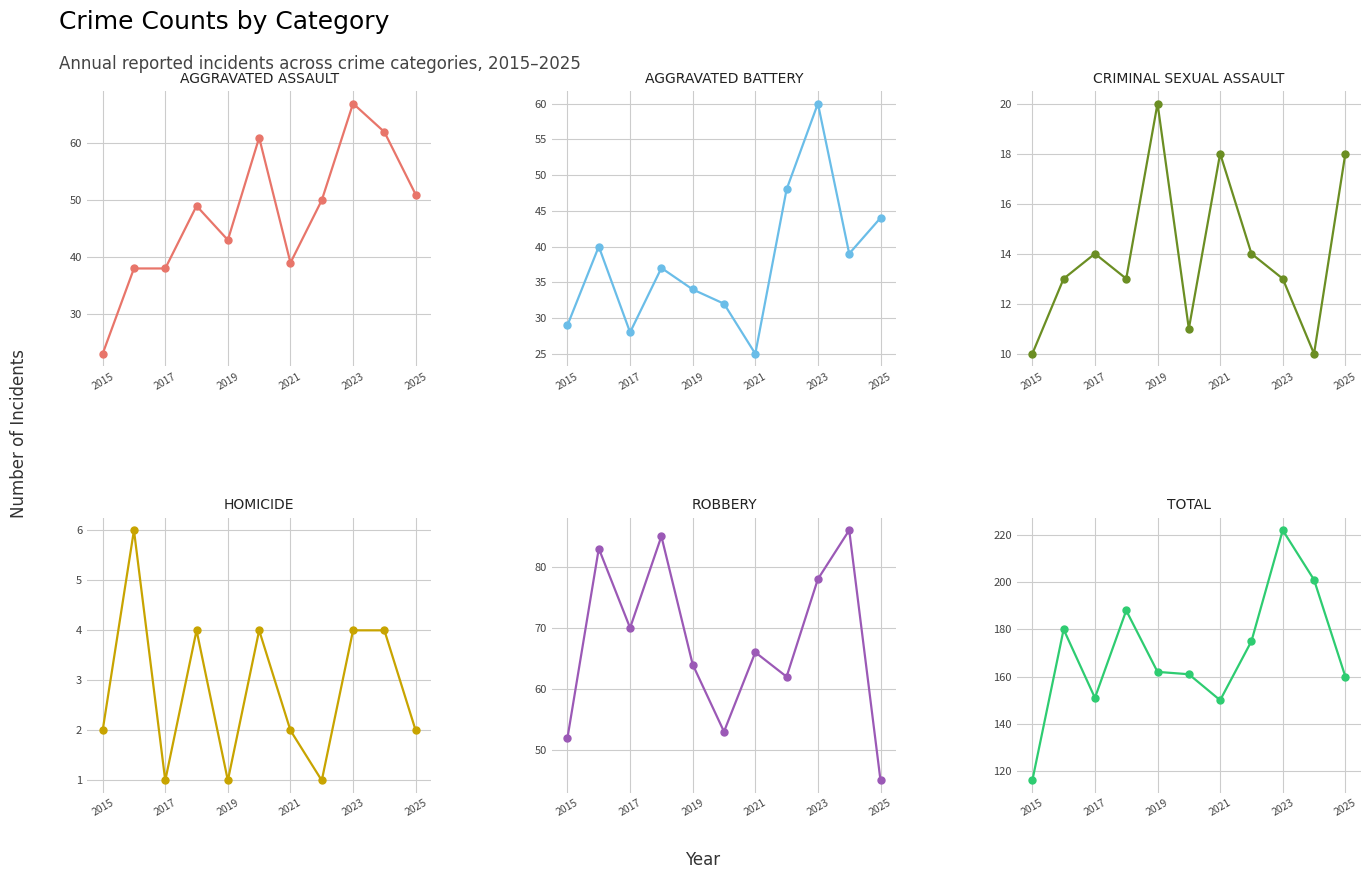

Does the chart display data point markers on the line(s)?

Yes